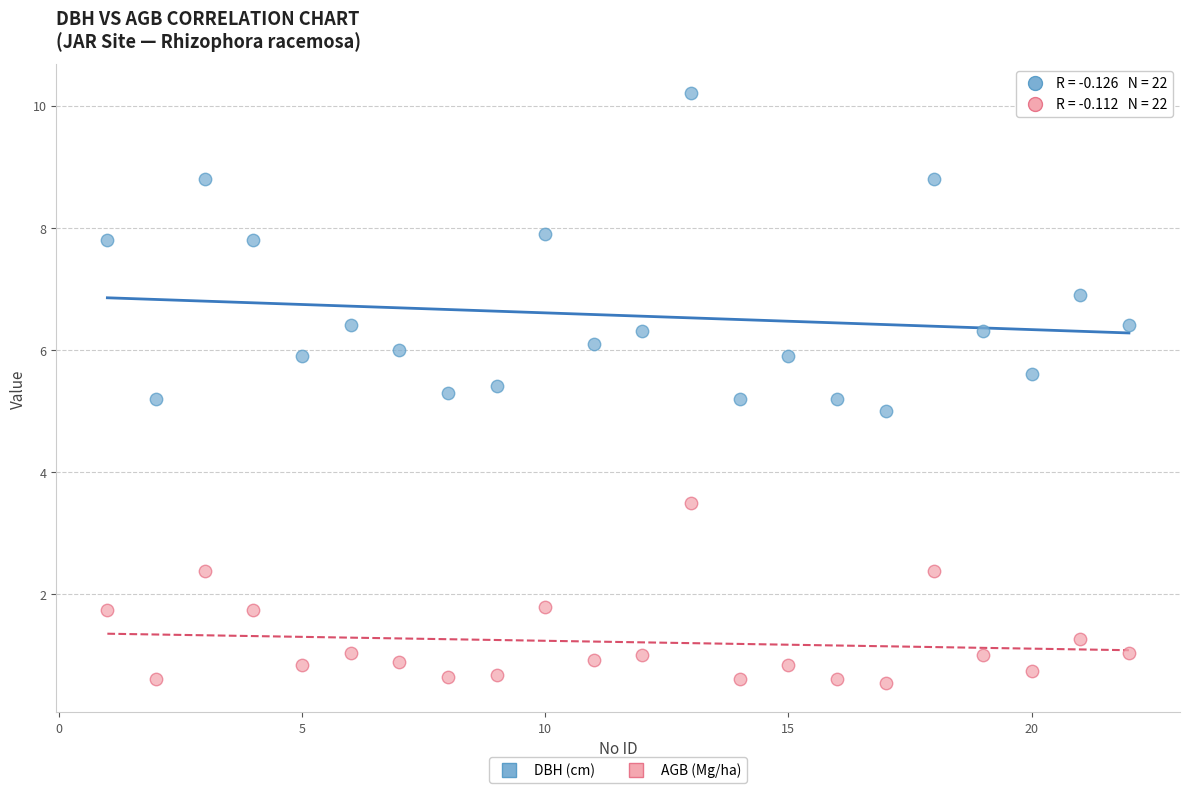

What is the X range (max minus min) for the scatter plot?

21.0